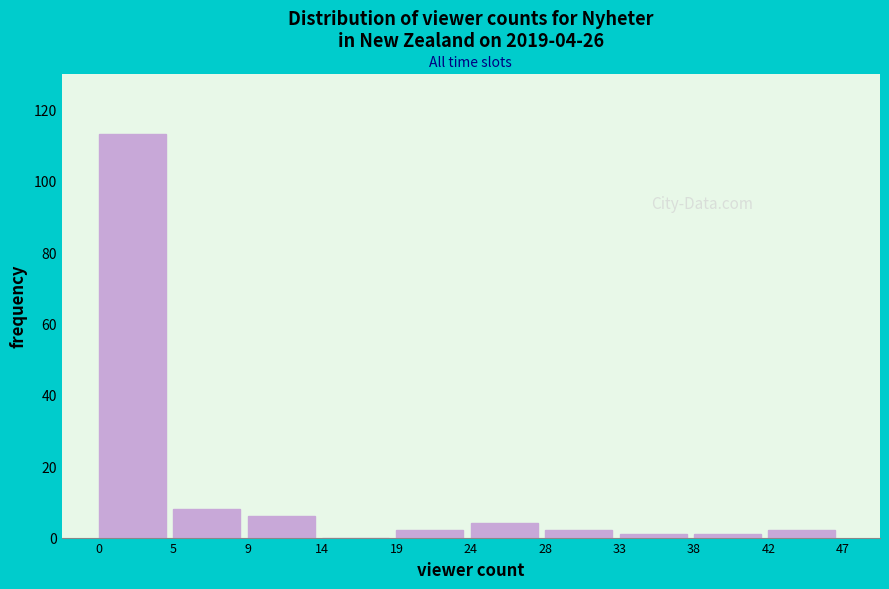

Which range on the x-axis has the tallest bar?

0 to 5